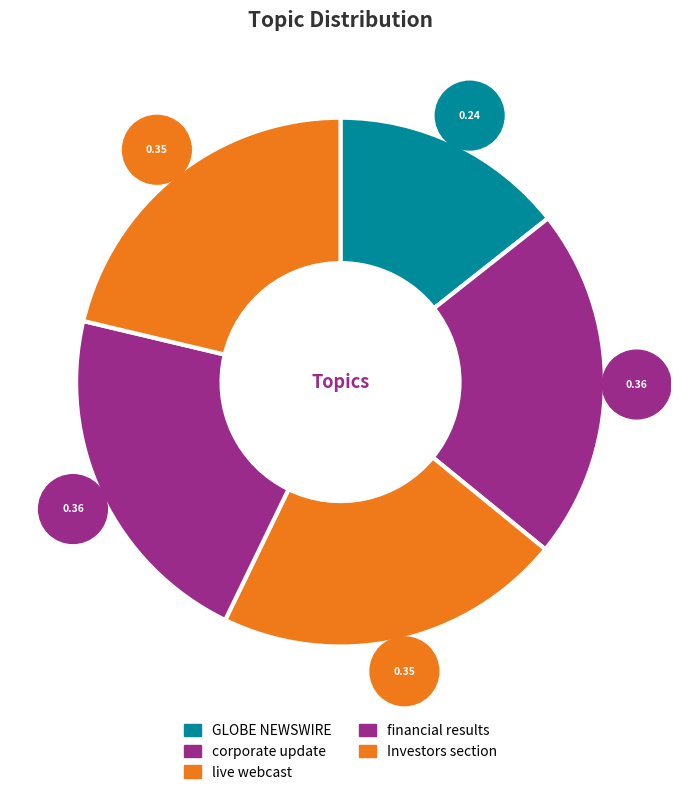

Which slice is the smallest?

GLOBE NEWSWIRE